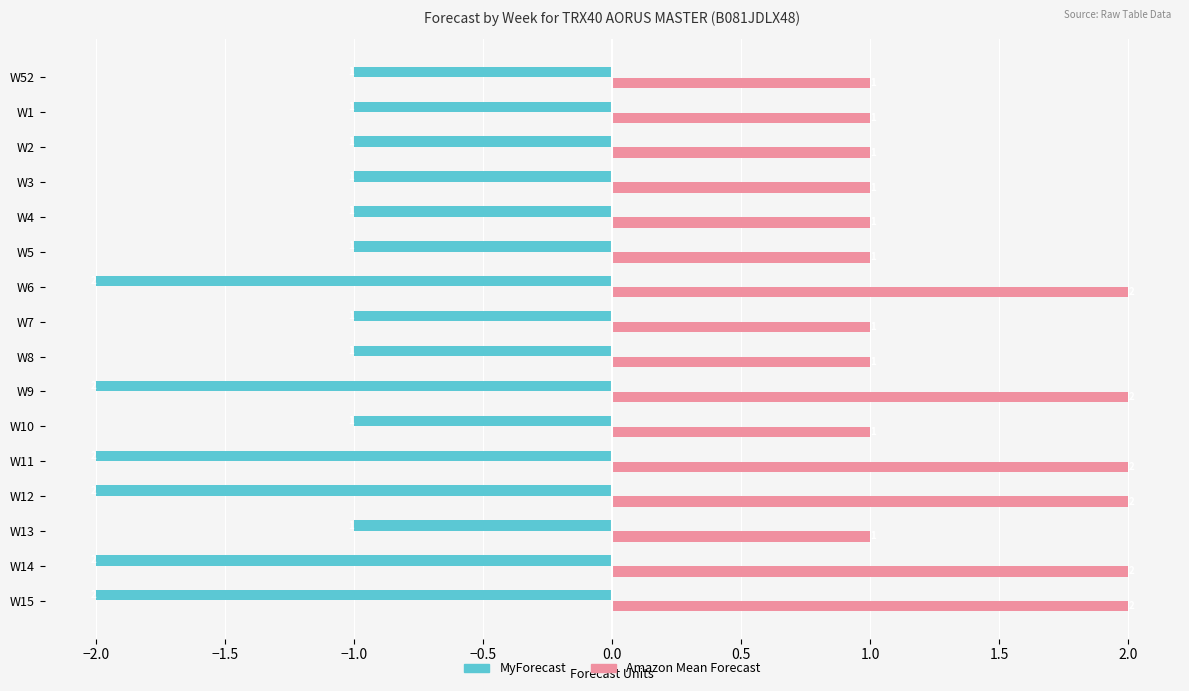

What is the greatest value displayed?

2